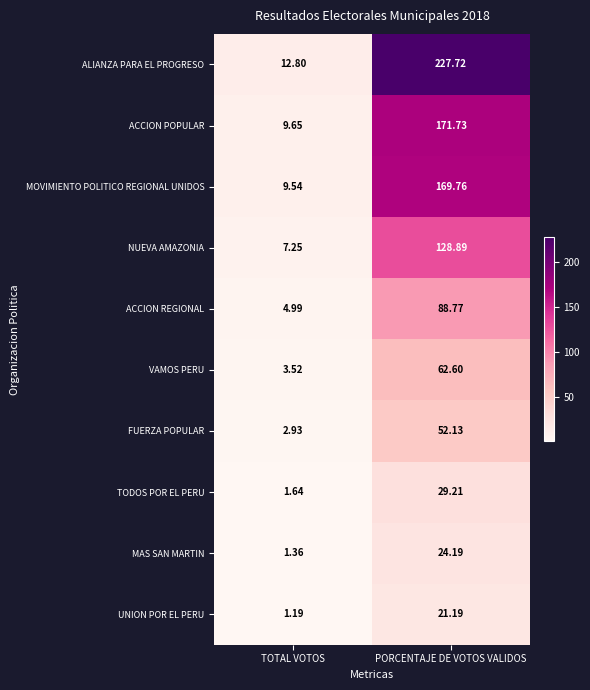

Which series has the widest spread of values?

ALIANZA PARA EL PROGRESO